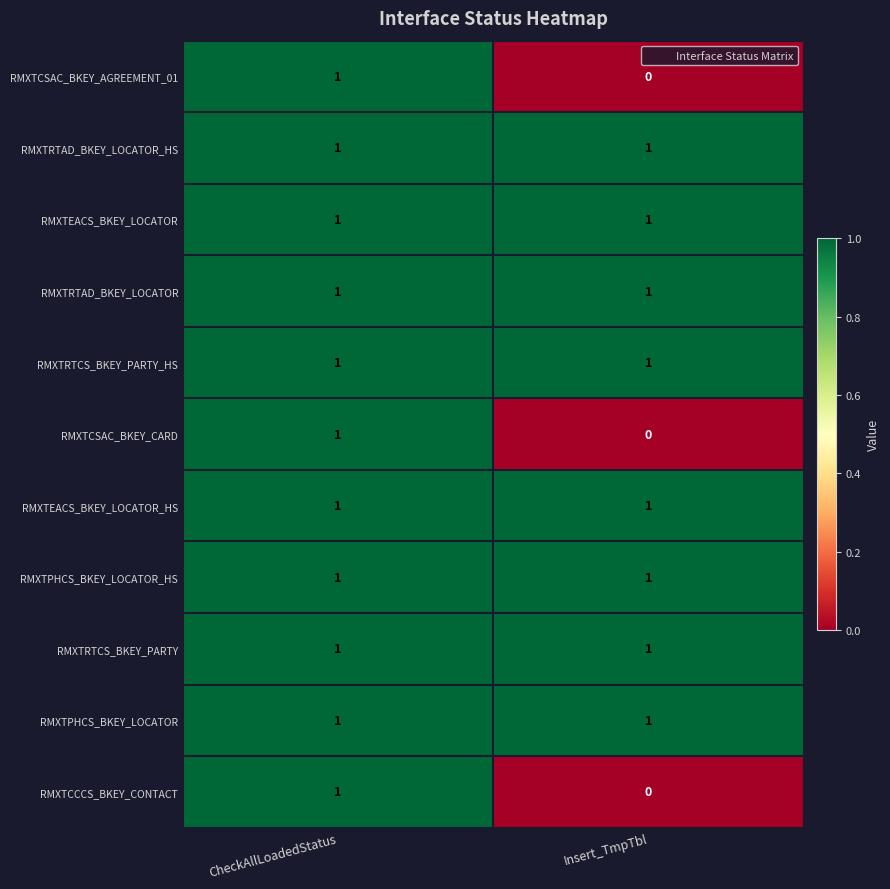

What is the total value across all series at CheckAllLoadedStatus?

11